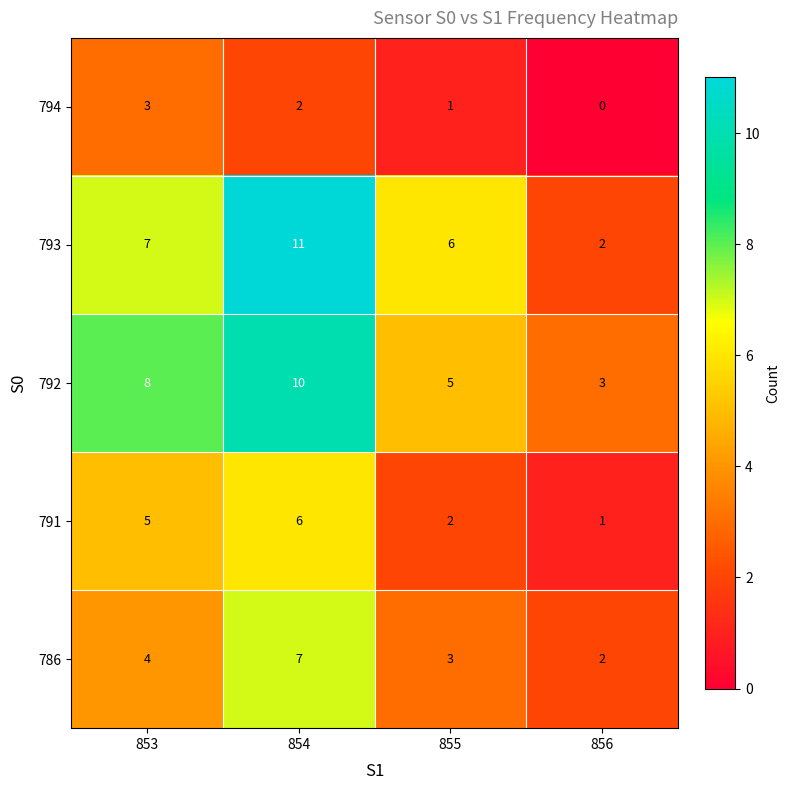

Count the number of data series in this chart.

5